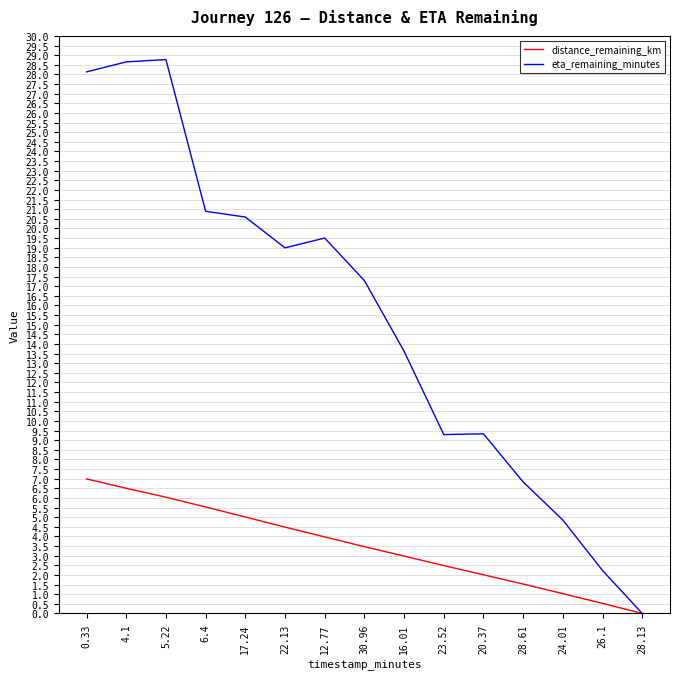

What is the difference between the distance_remaining_km values at 24.01 and 12.77?

2.9